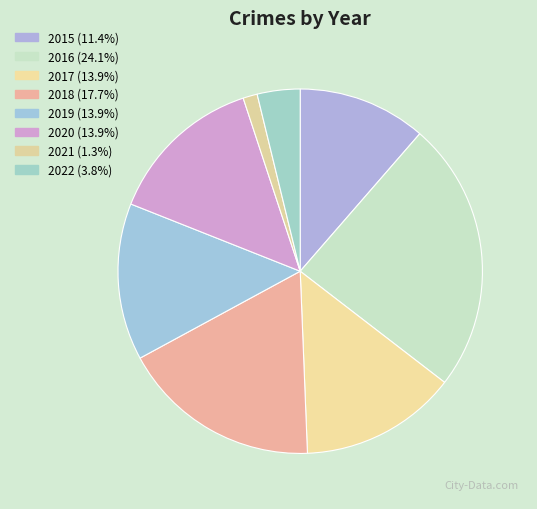

Rank the categories by value from highest to lowest.

2016, 2018, 2017, 2019, 2020, 2015, 2022, 2021